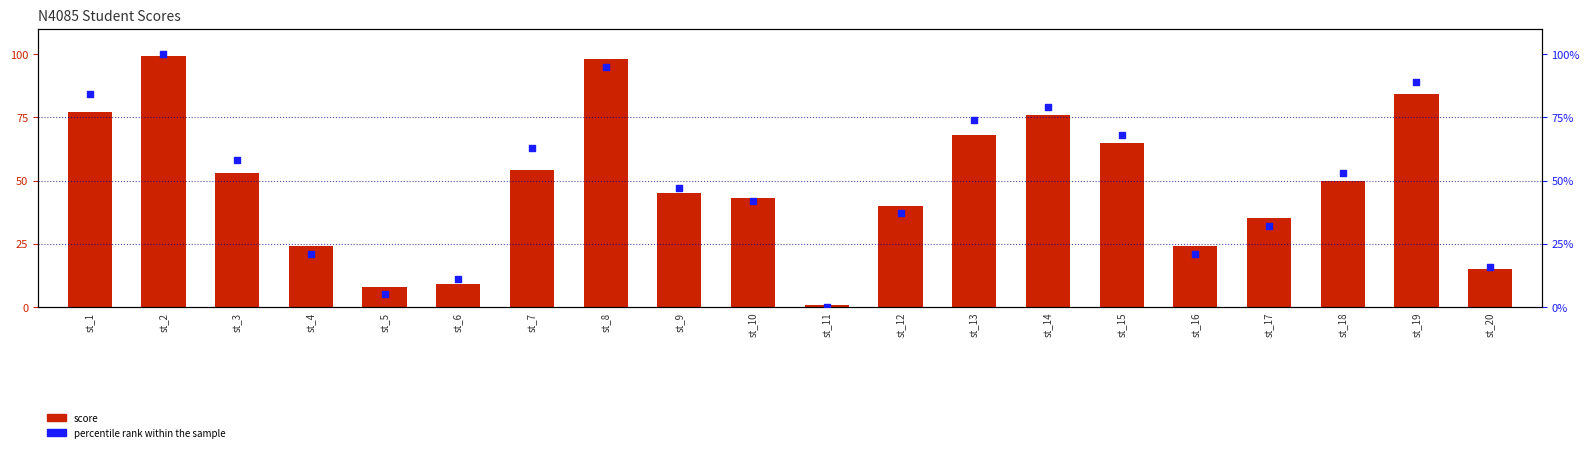

Which series contains the lowest Y value?

percentile rank within the sample